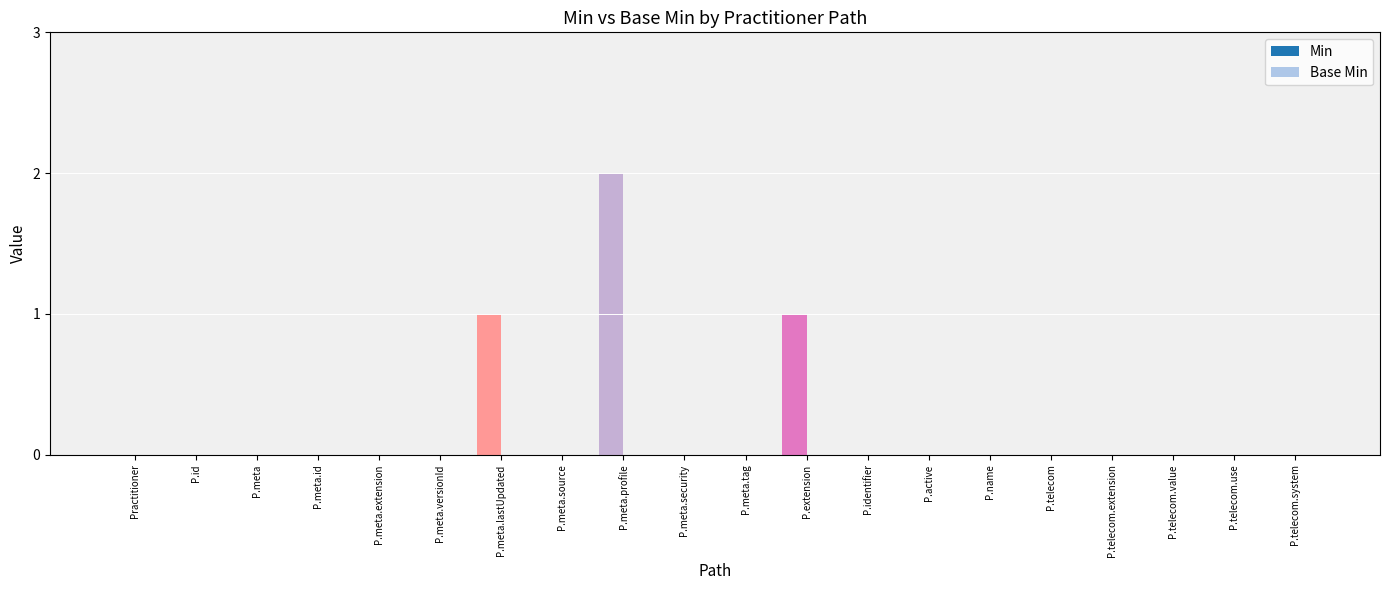

Which label corresponds to the largest value in the chart?

P.meta.profile